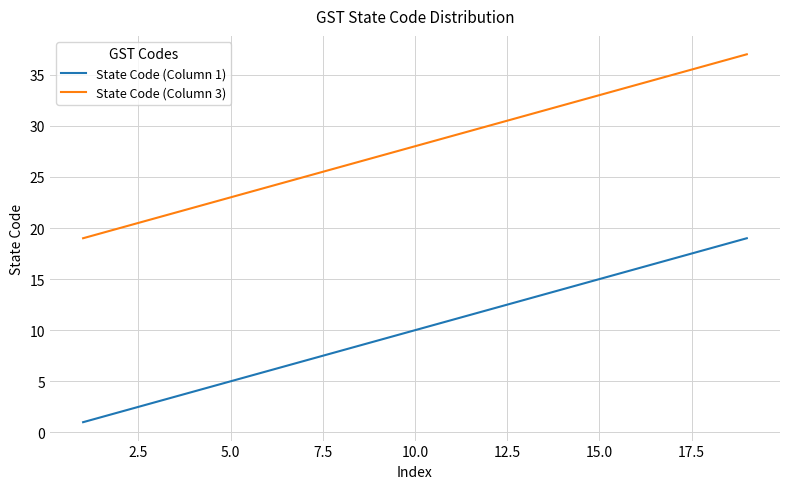

What is the difference between the second highest and second lowest values in the State Code (Column 3) series?

16